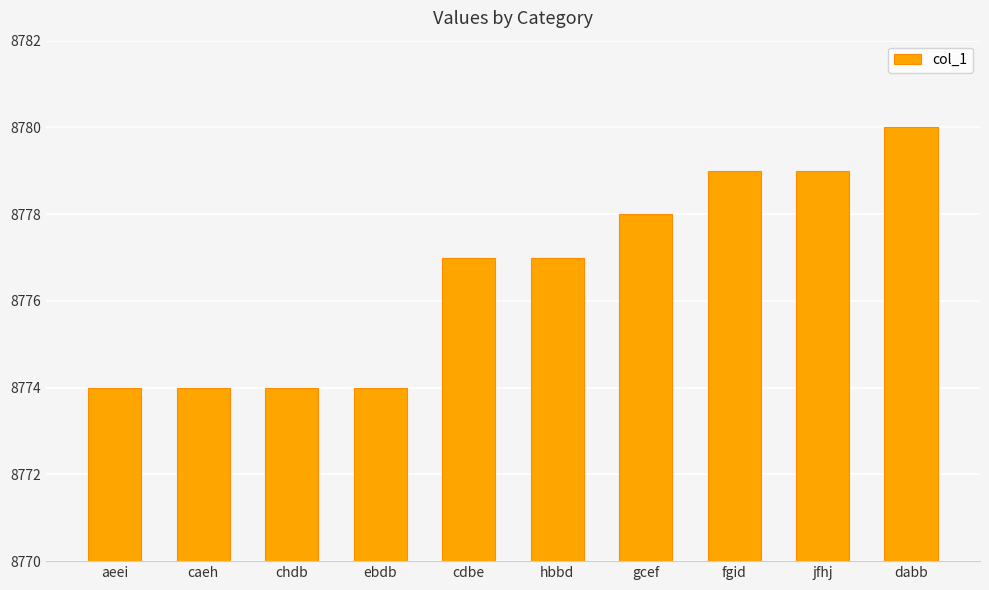

How many categories are shown in the chart?

10